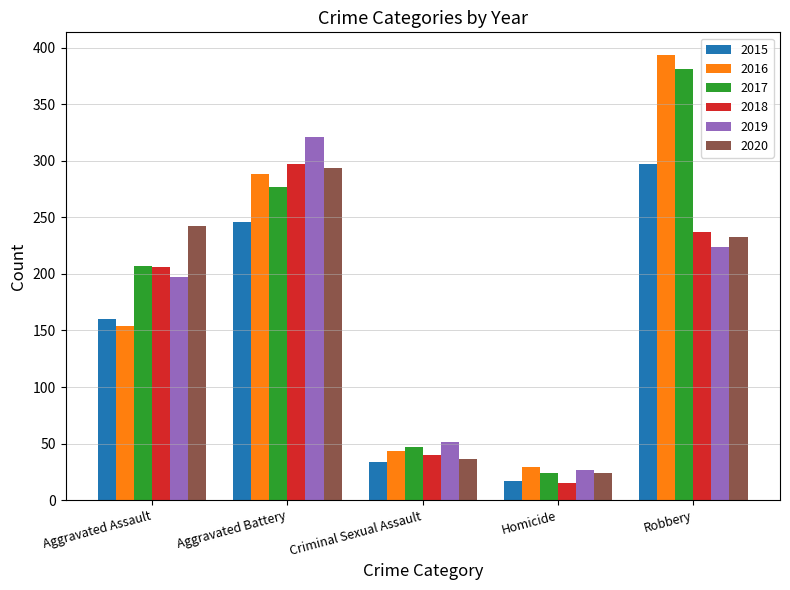

At which label does 2017 reach its minimum?

Homicide